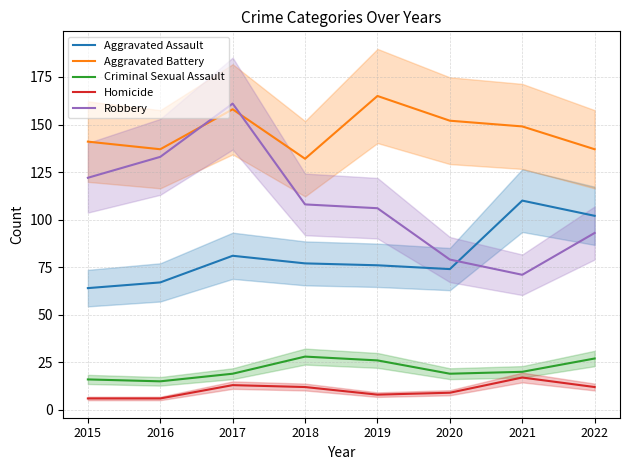

What is the total value across all series at 2019?

381